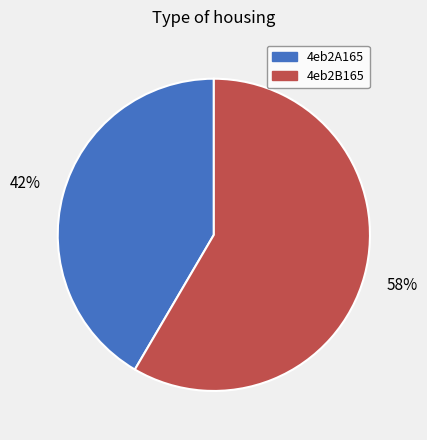

How many segments does this pie chart have?

2